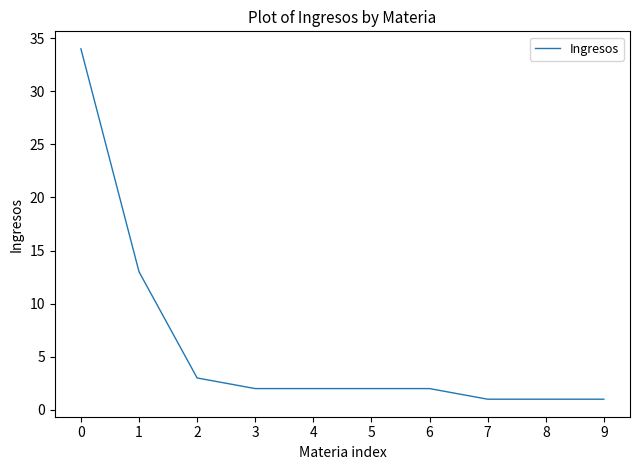

What value does the data have at 8?

1